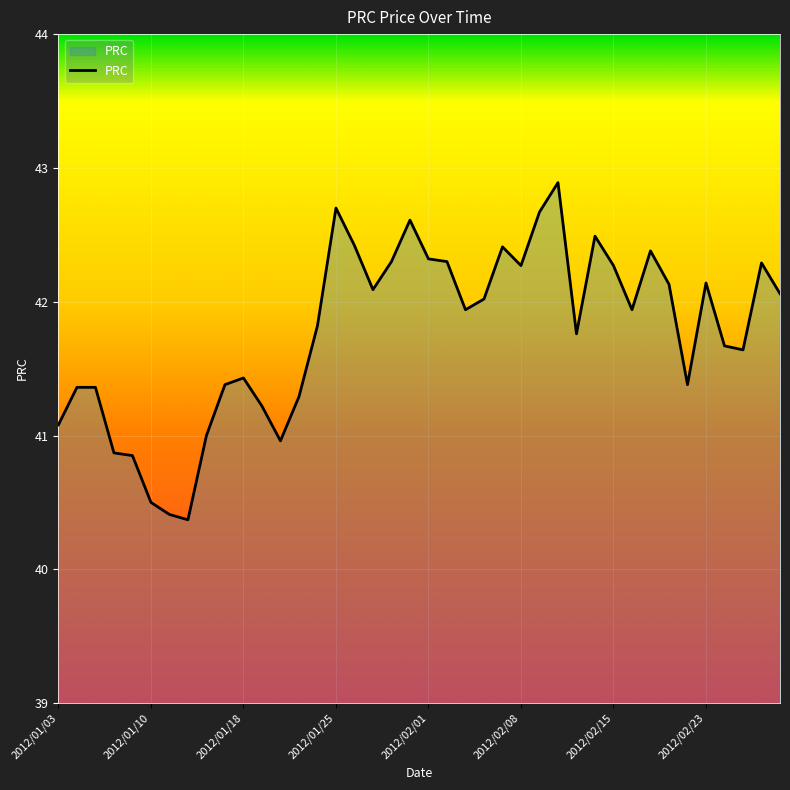

What is the maximum value shown in the chart?

42.9